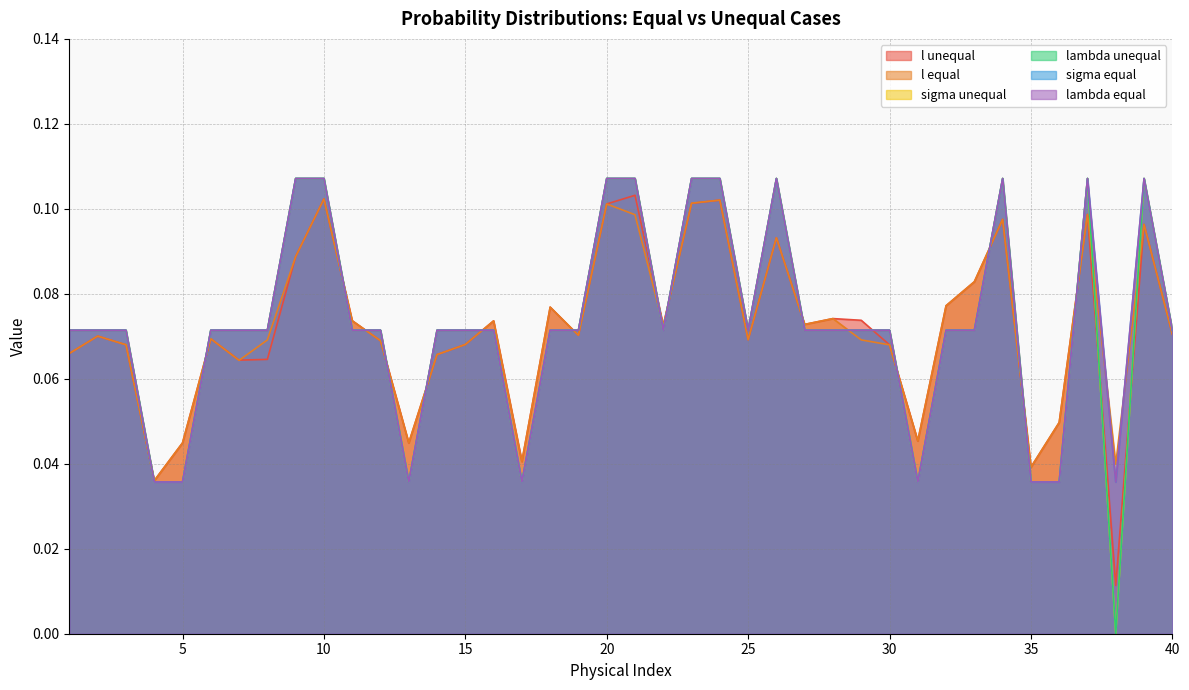

What is the sum of all sigma unequal values?

2.9